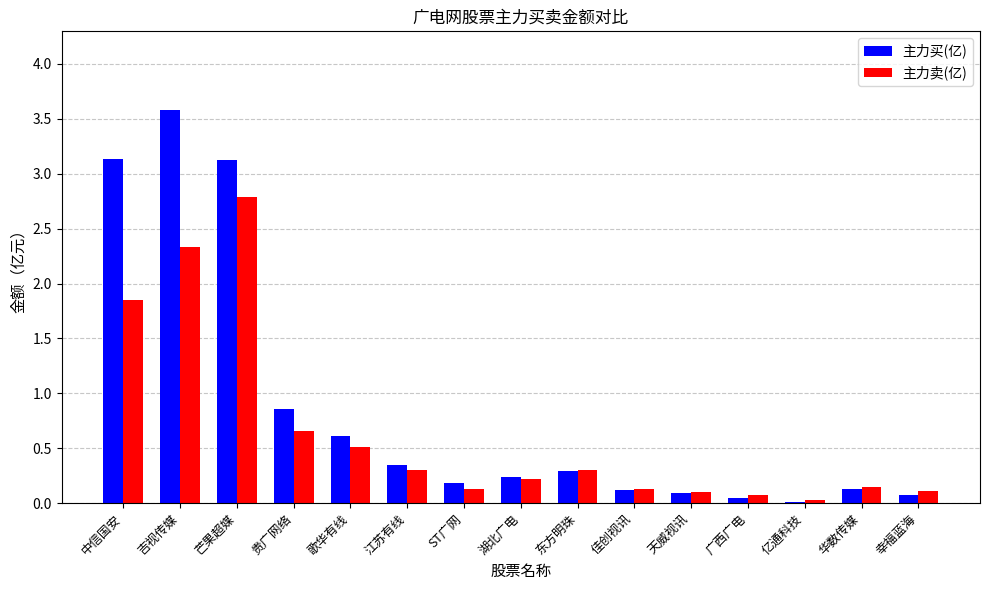

The value of 主力卖(亿) at 中信国安 is 0.6. True or false?

False